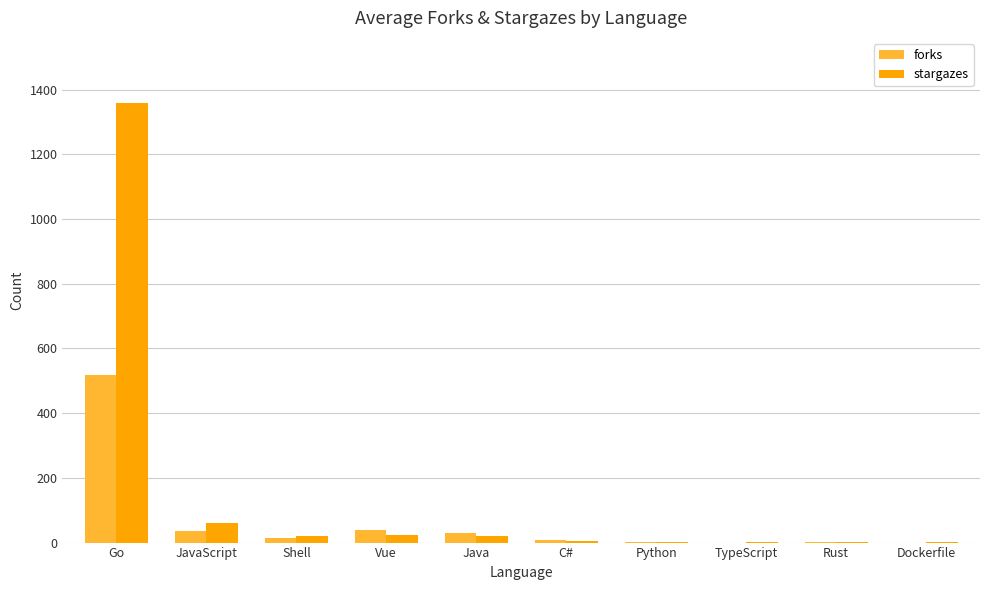

Which series has the widest spread of values?

stargazes